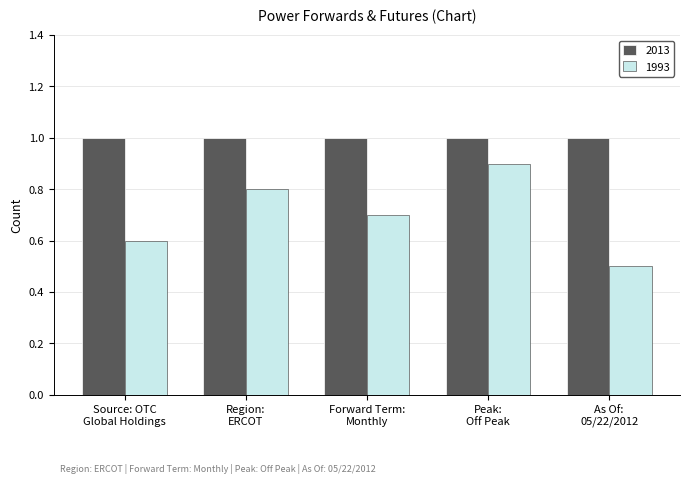

What is the lowest value of the 2013 series?

1.0